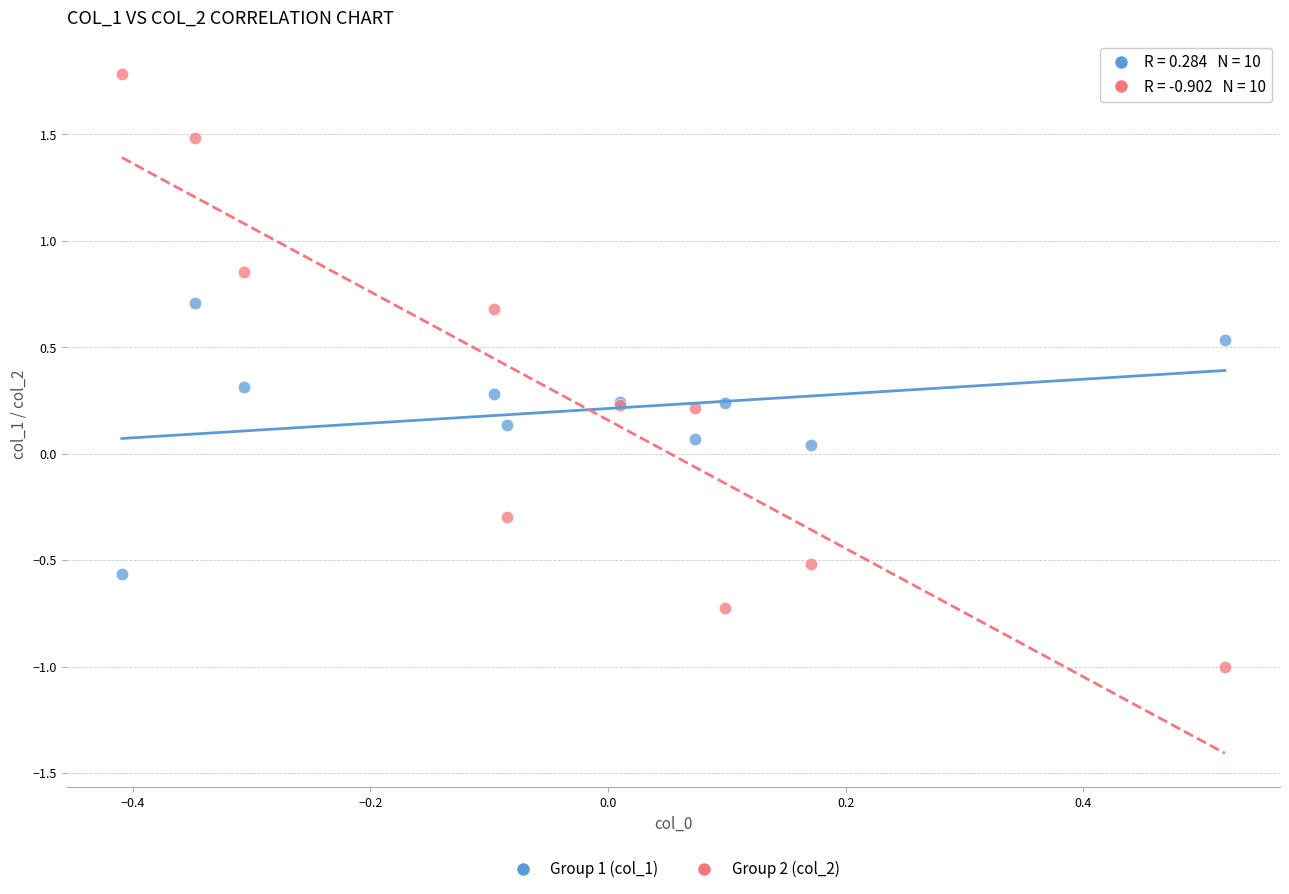

Which series reaches the minimum Y coordinate?

Group 2 (col_2)